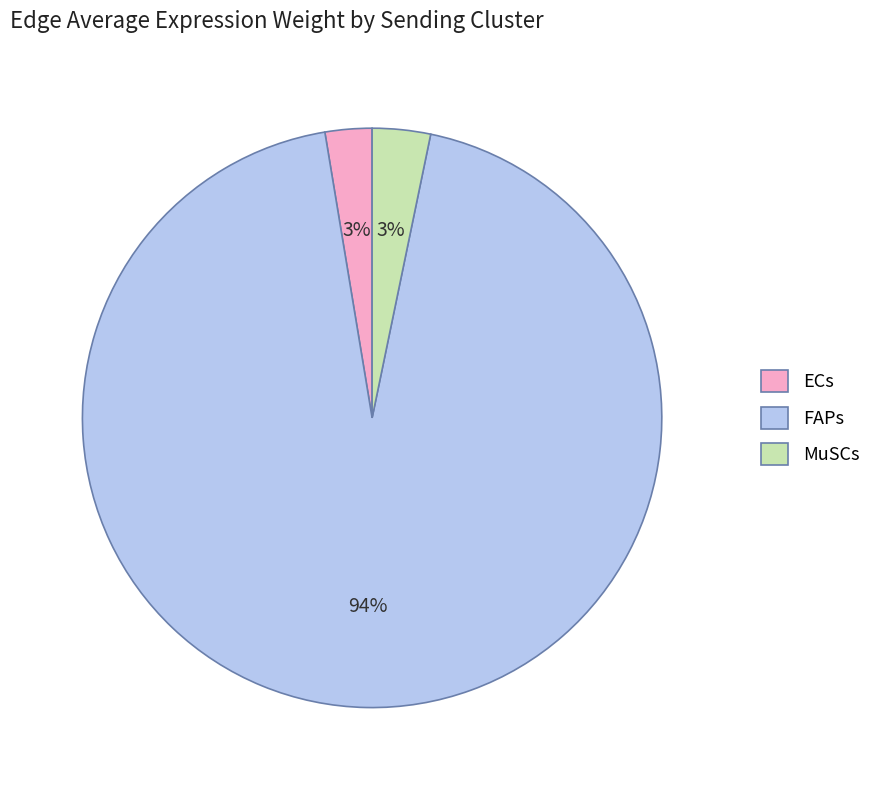

Which category has the biggest portion of the pie?

FAPs